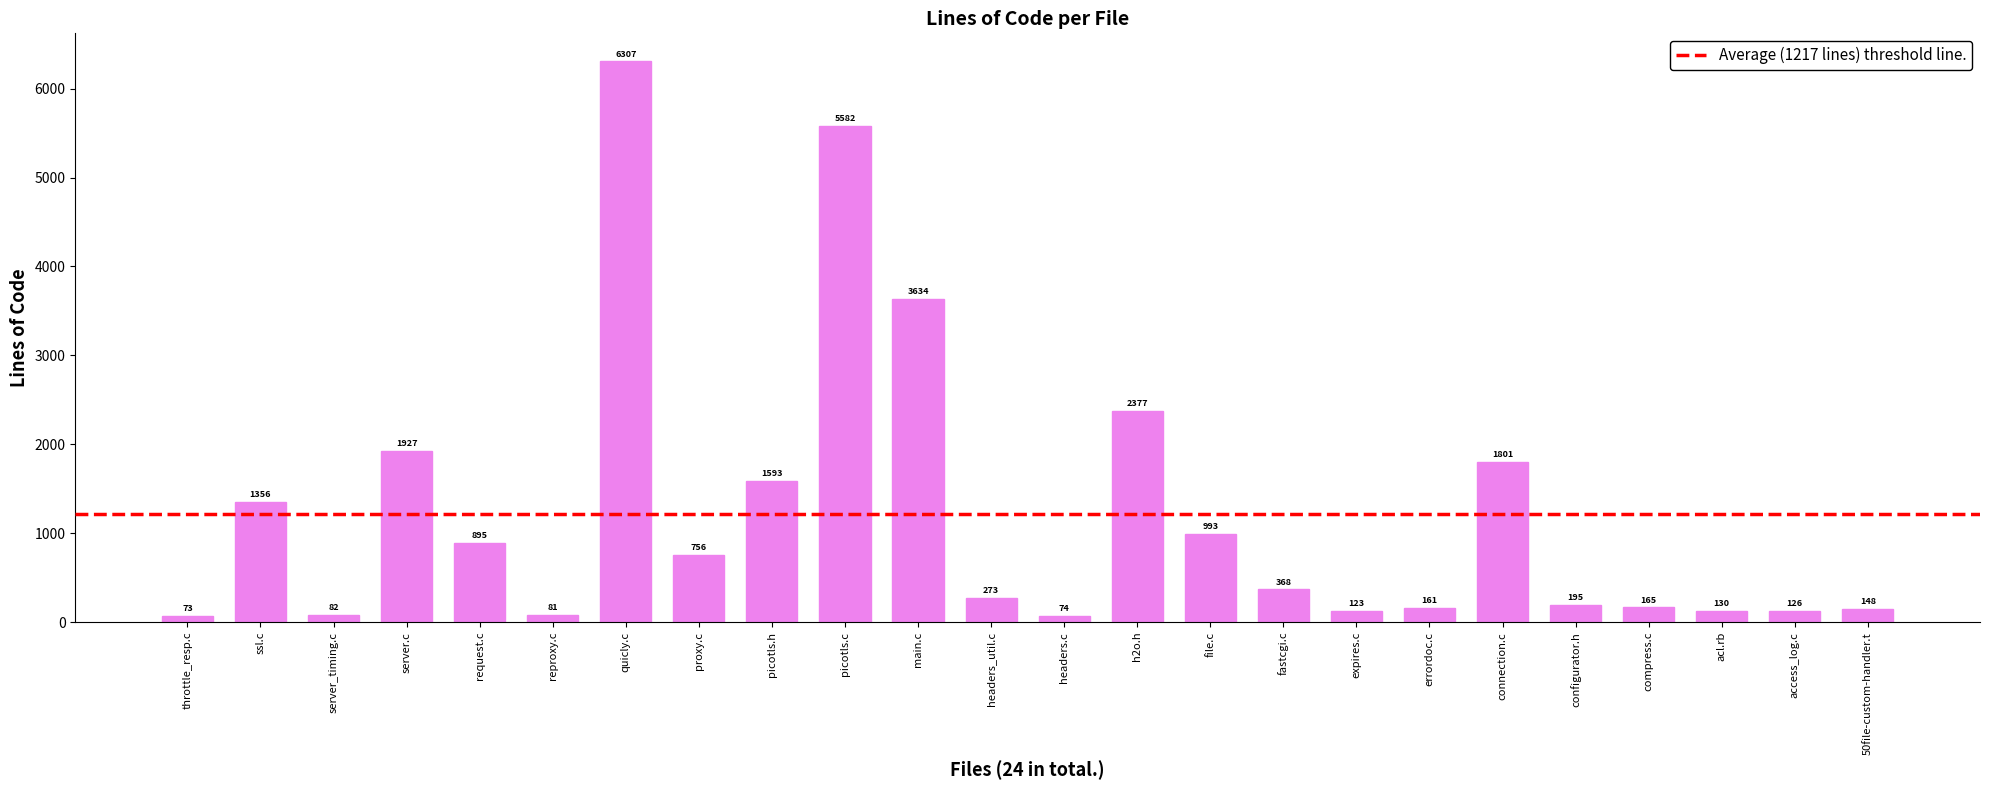

Reading left to right, extract all data points from this chart.

throttle_resp.c=73	ssl.c=1356	server_timing.c=82	server.c=1927	request.c=895	reproxy.c=81	quicly.c=6307	proxy.c=756	picotls.h=1593	picotls.c=5582	main.c=3634	headers_util.c=273	headers.c=74	h2o.h=2377	file.c=993	fastcgi.c=368	expires.c=123	errordoc.c=161	connection.c=1801	configurator.h=195	compress.c=165	acl.rb=130	access_log.c=126	50file-custom-handler.t=148